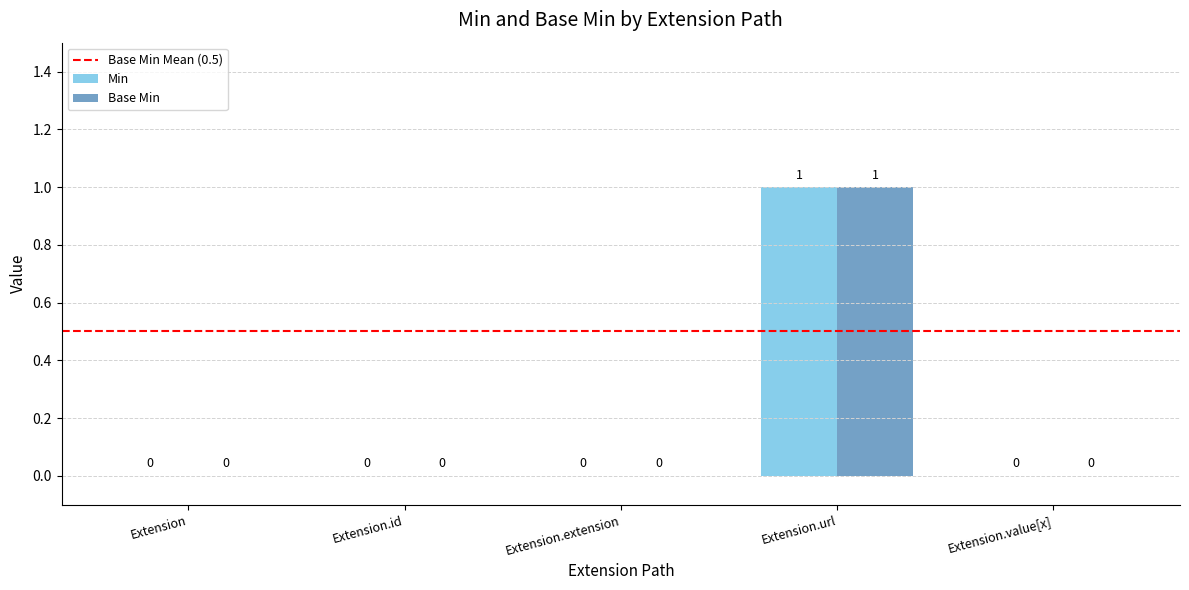

Which label corresponds to the largest value in the chart?

Extension.url